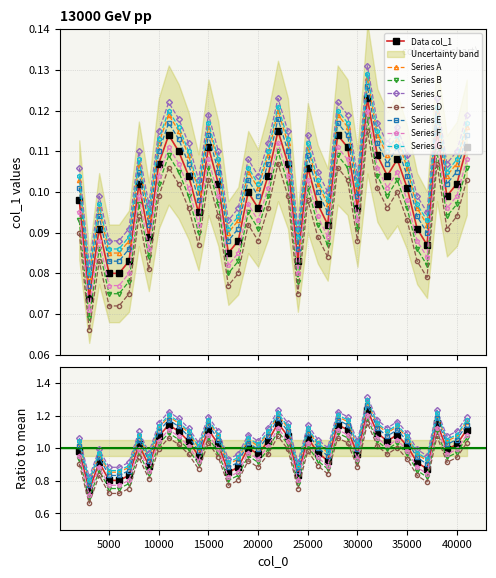

How many interior local valleys (lower than both neighbors) does the data have?

11